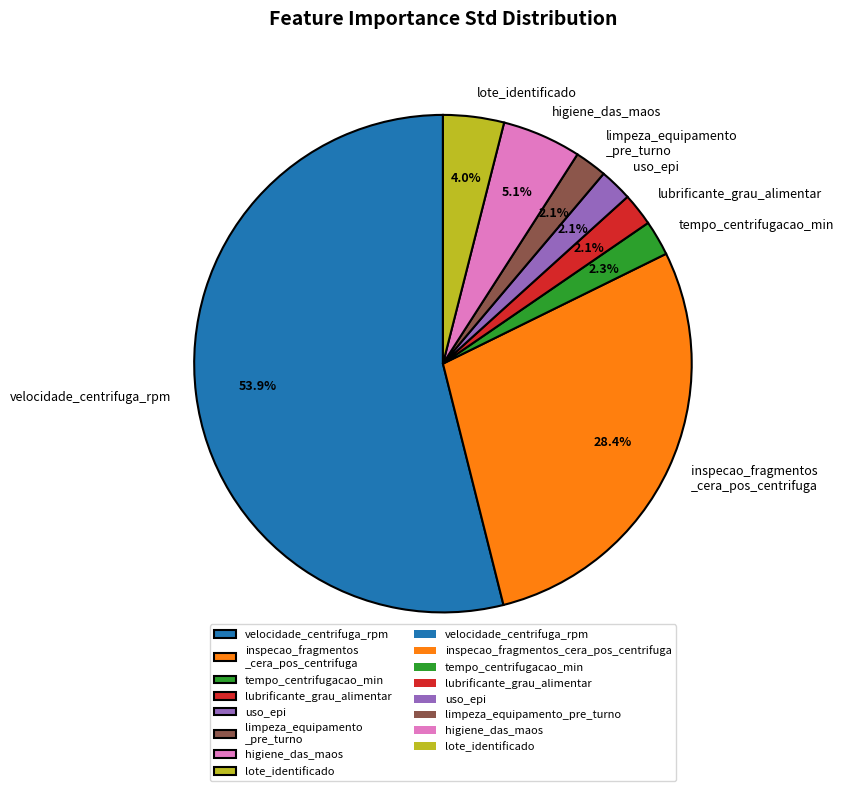

To the nearest percent, what is the difference between the lote_identificado and tempo_centrifugacao_min slice percentages?

2%